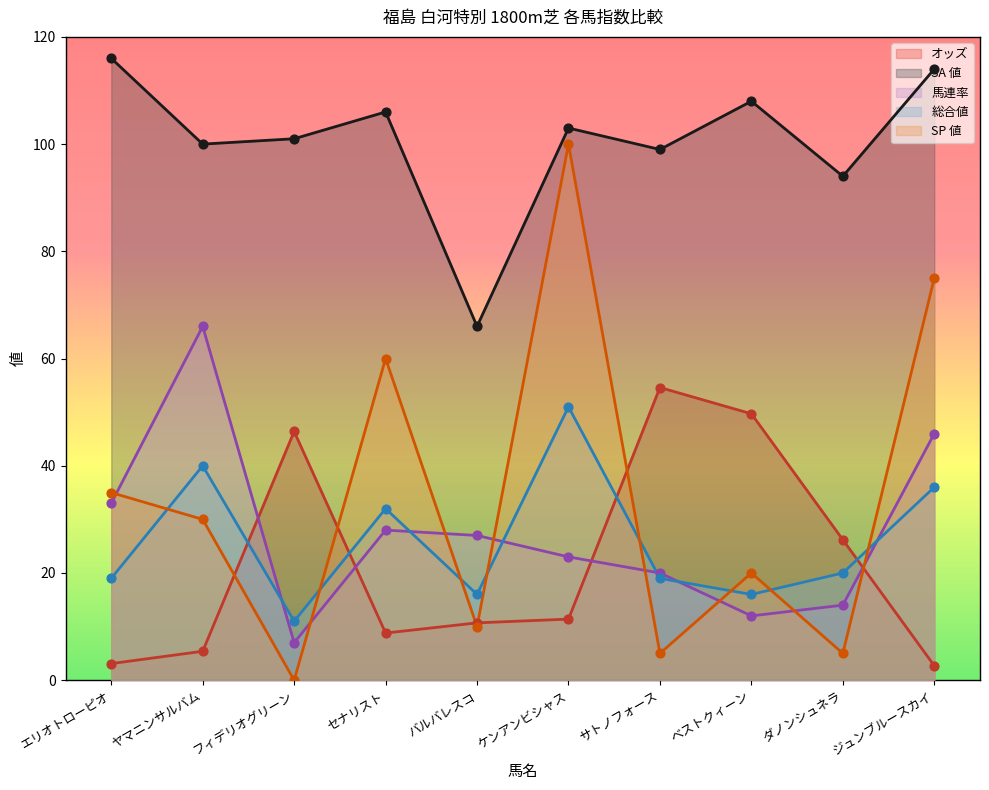

What are all the series names shown in the legend?

オッズ, SA 値, 馬連率, 総合値, SP 値